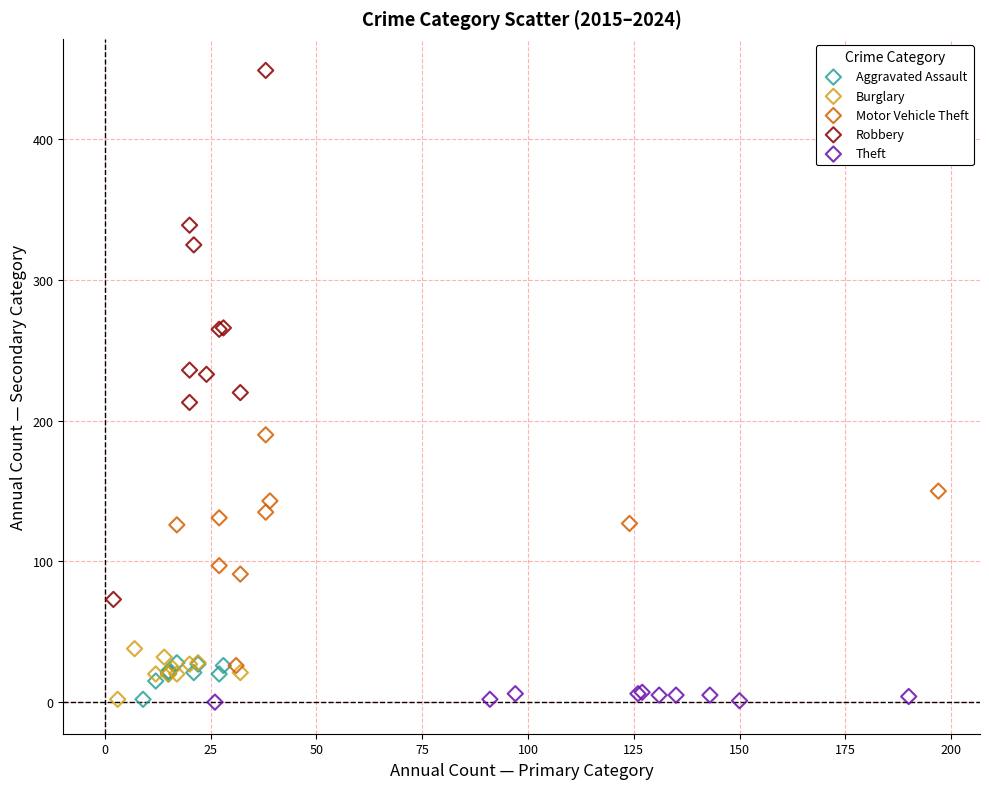

Which series reaches the maximum Y coordinate?

Robbery